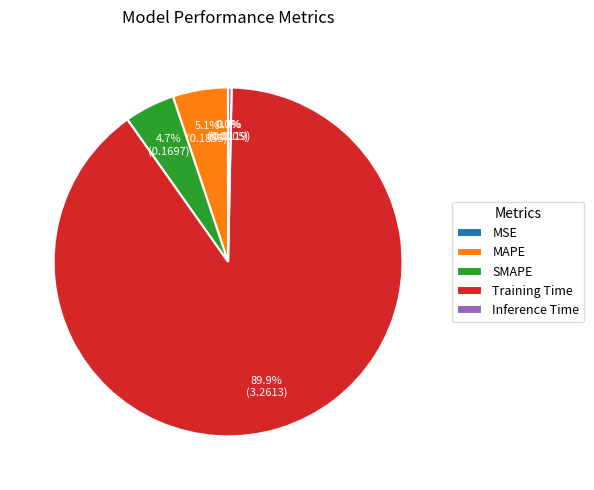

True or false: Training Time accounts for 90% of the total.

True